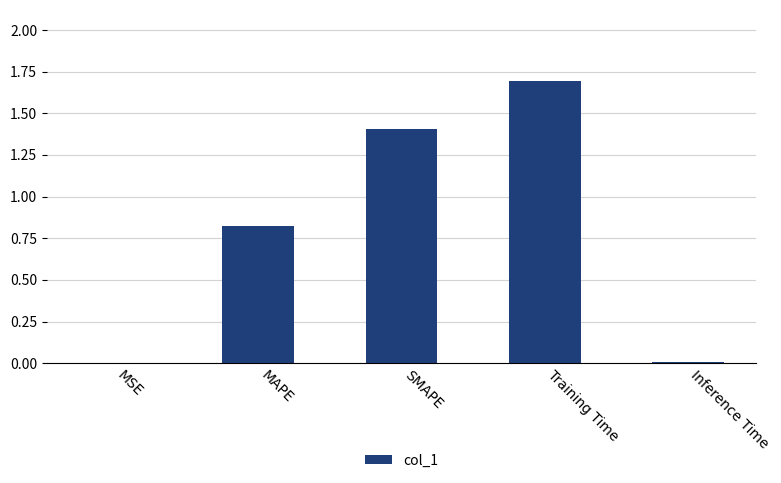

What is the greatest value displayed?

1.7